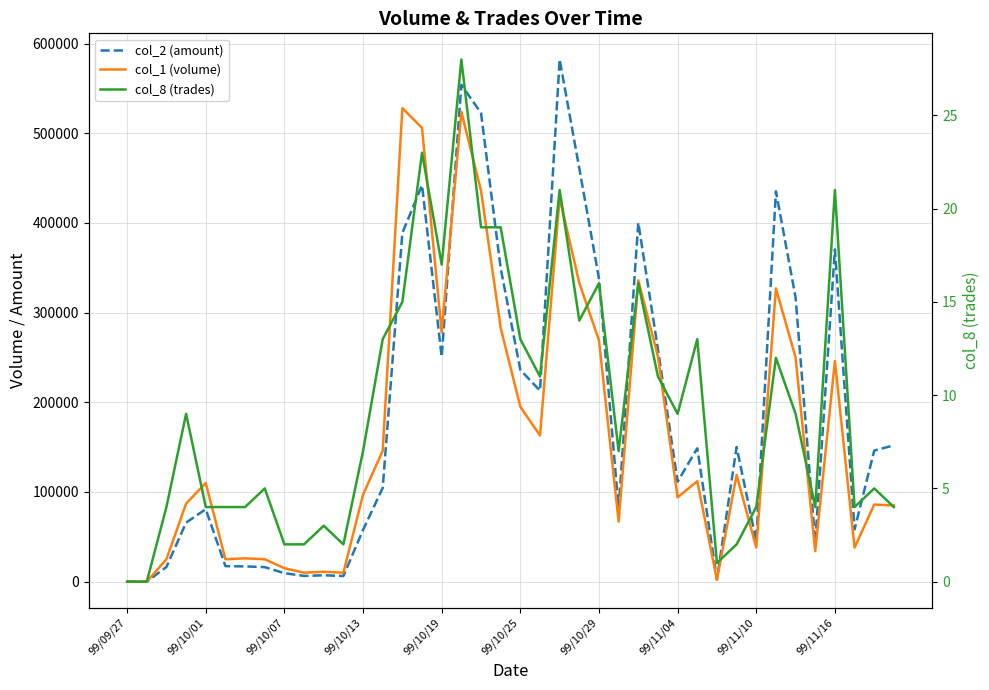

Reading left to right, what are all the values shown in this chart?

col_2 (amount): 0	0	16400	65850	80800	17300	17010	16200	9450	6400	7120	6300	57680	104500	388770	442000	250590	554000	522560	349500	236230	212950	582290	460790	338200	81240	400320	259170	111480	148730	2500	150130	45240	435270	316930	43620	370500	58390	146120	152050
col_1 (volume): 0	0	25000	87000	110000	25000	26000	25000	15000	10000	11000	10000	97000	146000	528000	506000	278000	524000	436000	283000	195000	163000	428000	333000	269000	67000	336000	251000	94000	112000	2000	119000	38000	327000	250000	34000	246000	38000	86000	85000
col_8 (trades): 0	0	4	9	4	4	4	5	2	2	3	2	7	13	15	23	17	28	19	19	13	11	21	14	16	7	16	11	9	13	1	2	4	12	9	4	21	4	5	4